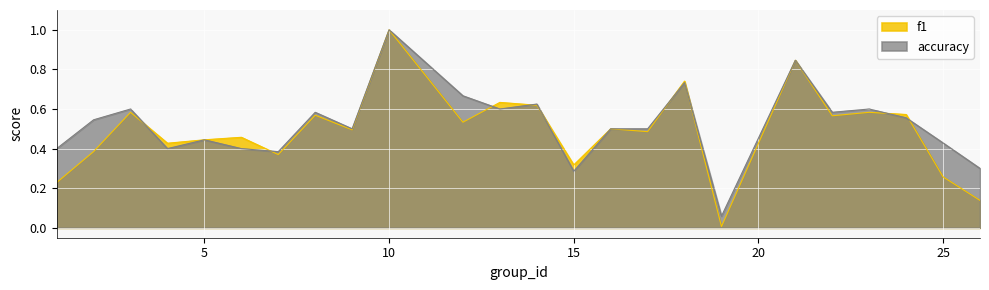

Between 3 and 5, which is larger?

3